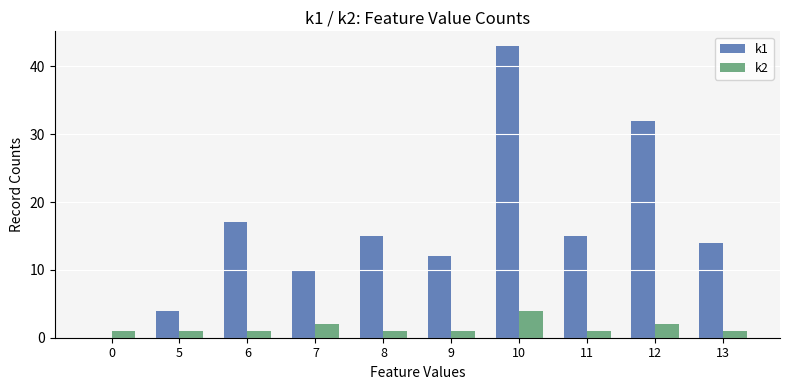

Reading left to right, list all the values displayed in this chart.

k1: 0=0	5=4	6=17	7=10	8=15	9=12	10=43	11=15	12=32	13=14
k2: 0=1	5=1	6=1	7=2	8=1	9=1	10=4	11=1	12=2	13=1